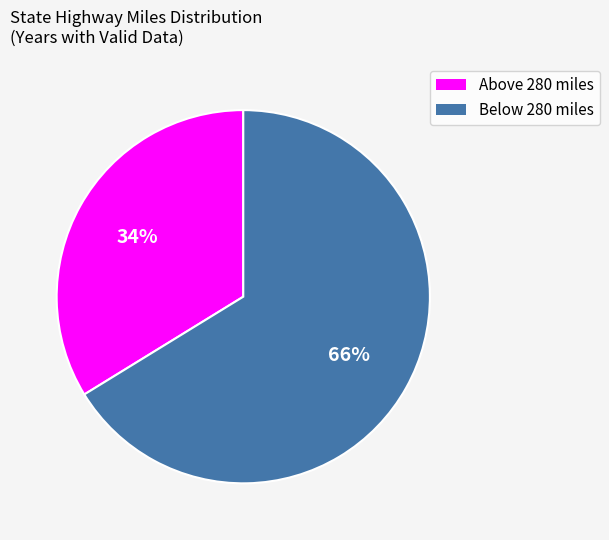

To the nearest percent, what is the difference between the largest and smallest slice percentages?

32%